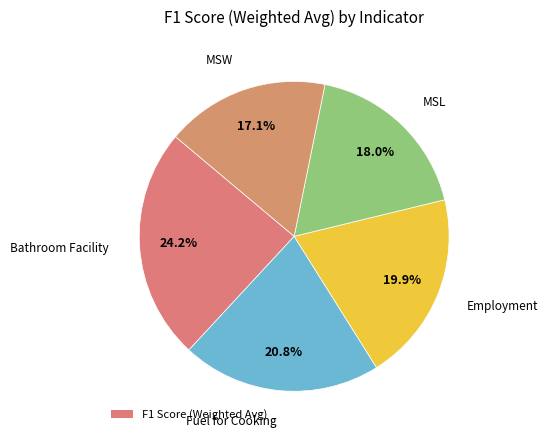

Which slice is the smallest?

MSW